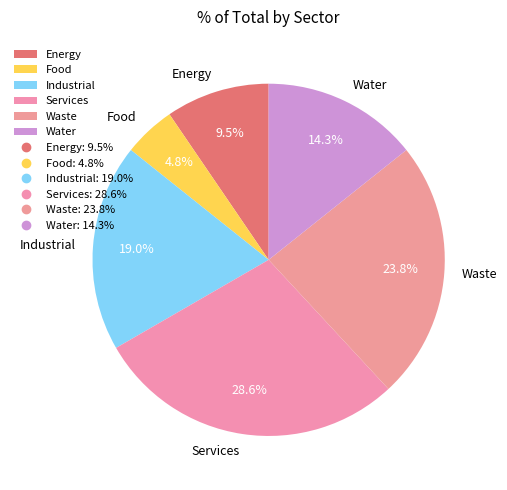

To the nearest percent, what is the difference between the Water and Services slice percentages?

14%